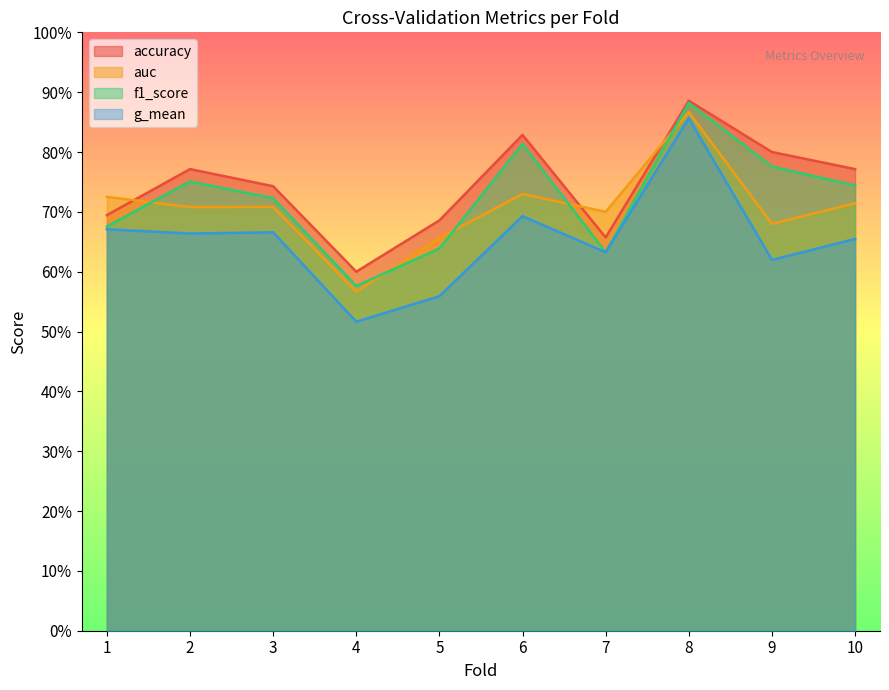

At which label is auc closest to 0?

4